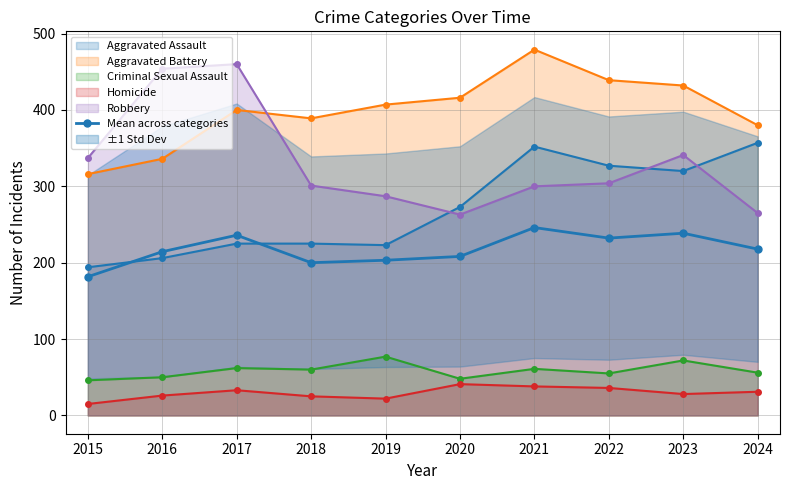

Approximately how many times larger is the value at 2019 compared to 2023?

0.9